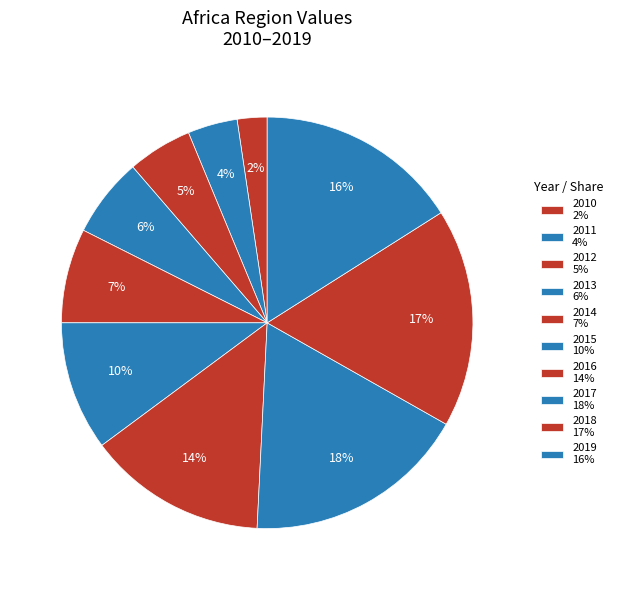

Count the number of slices in the pie.

10